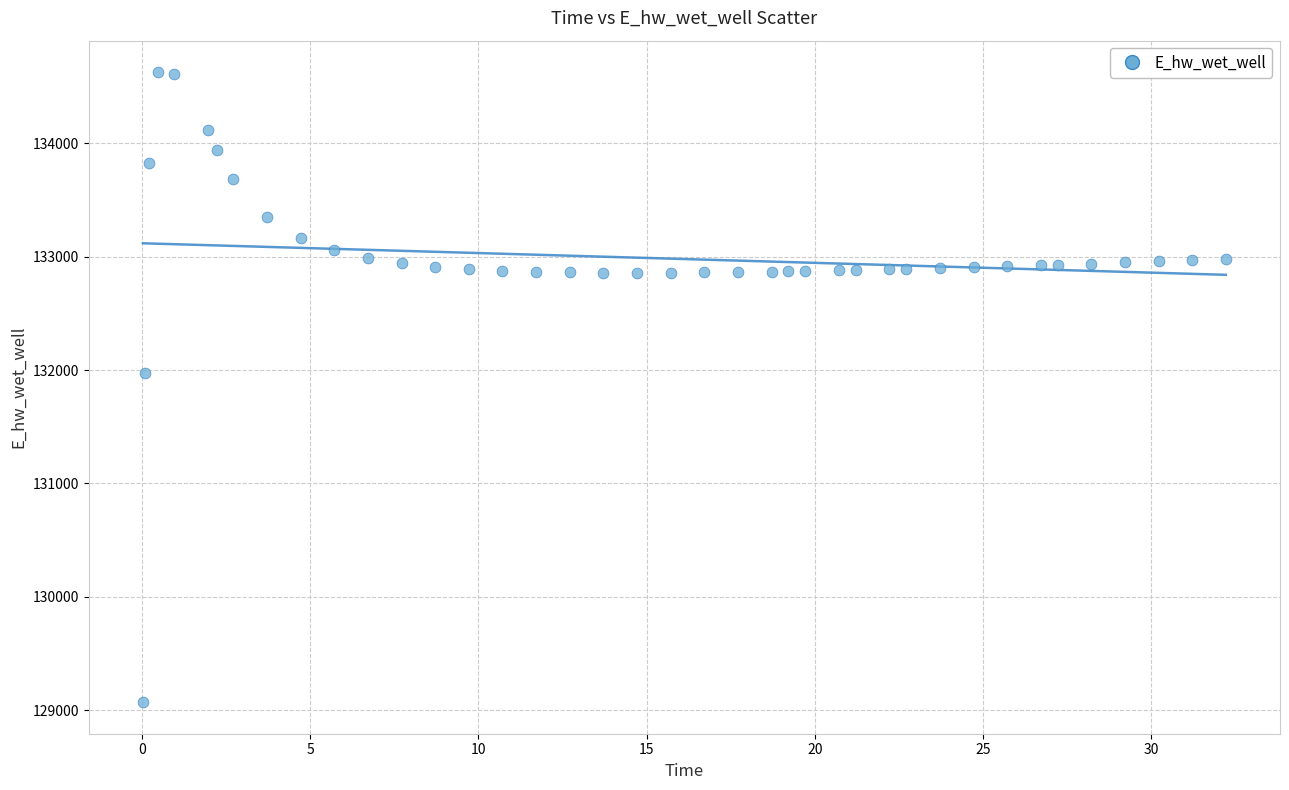

What Y value in the scatter plot is closest to 131849?

131970.0